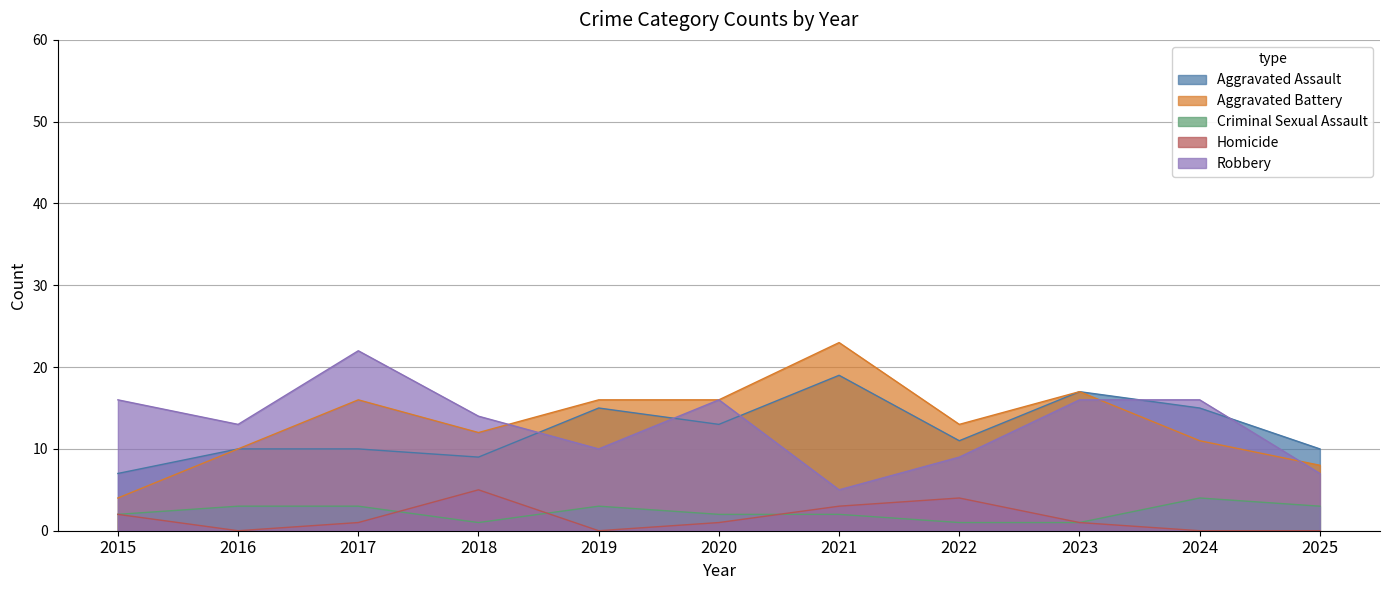

What is the sum of the Homicide values at 2017 and 2025?

1